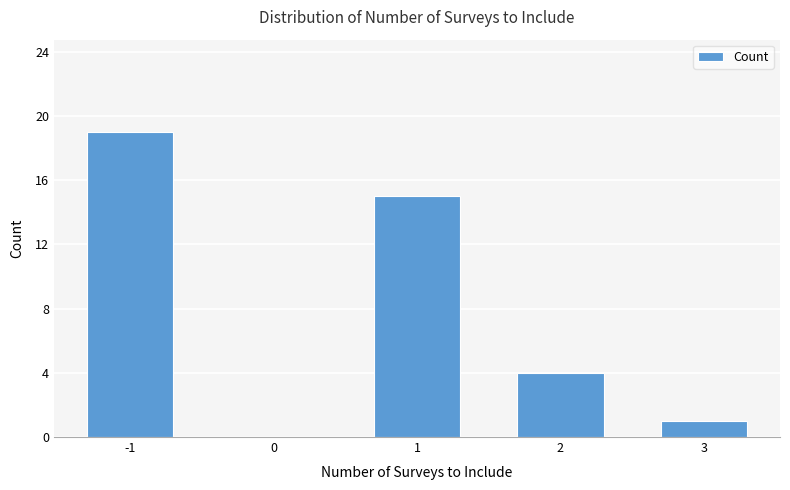

Reading left to right, list all the values displayed in this chart.

19	0	15	4	1